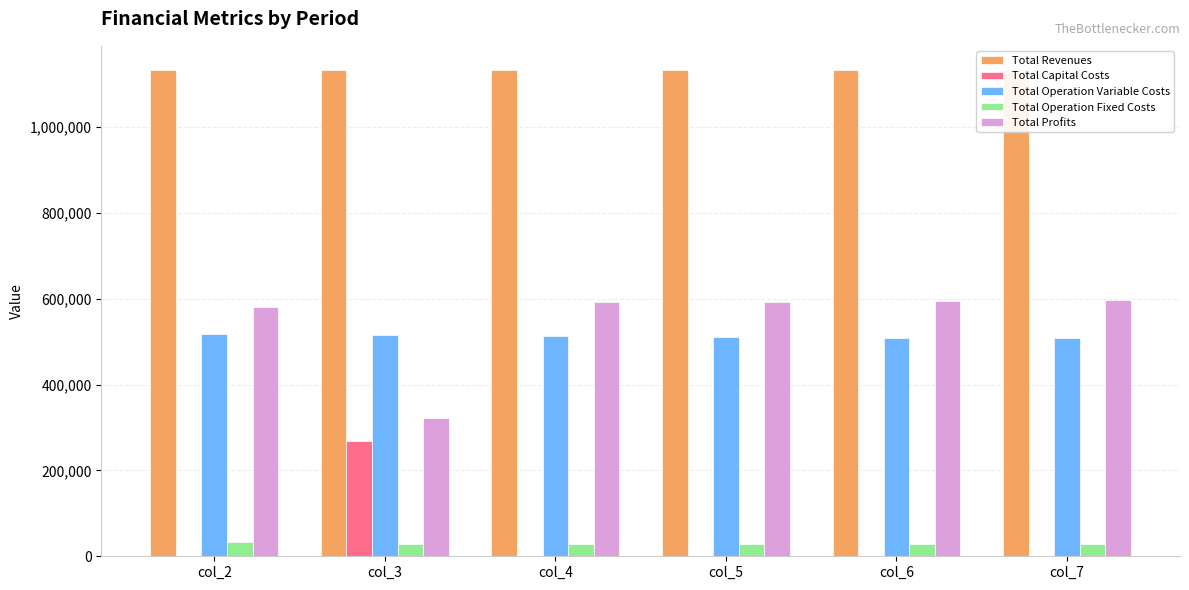

Are the bars horizontal?

No